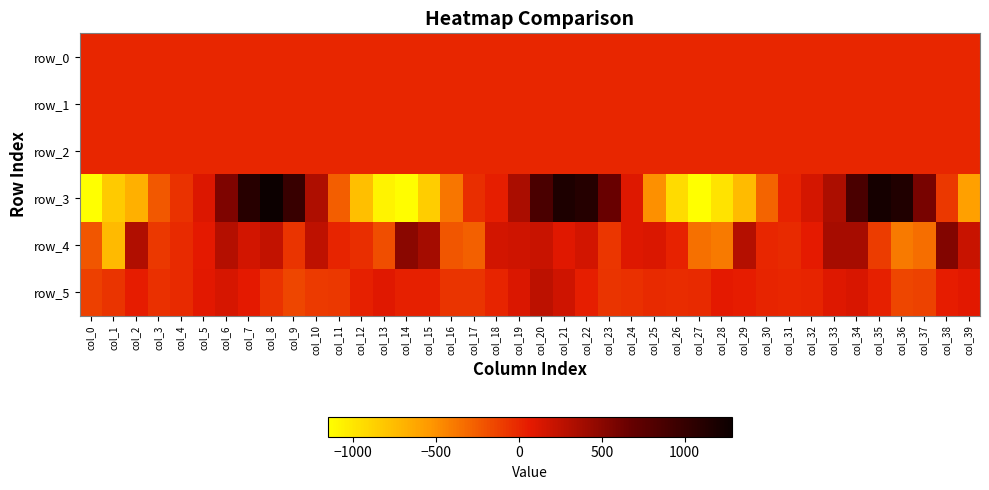

Which series changed the most between col_0 and col_14?

row_4